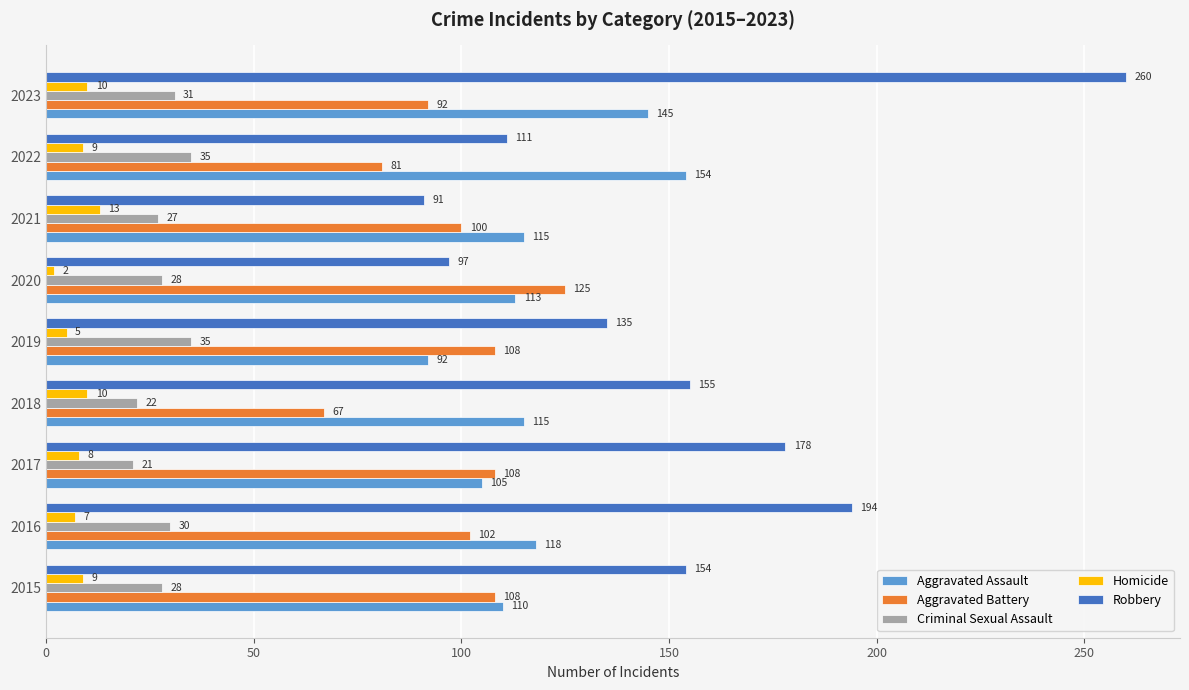

At which label is Aggravated Assault closest to 123?

2016